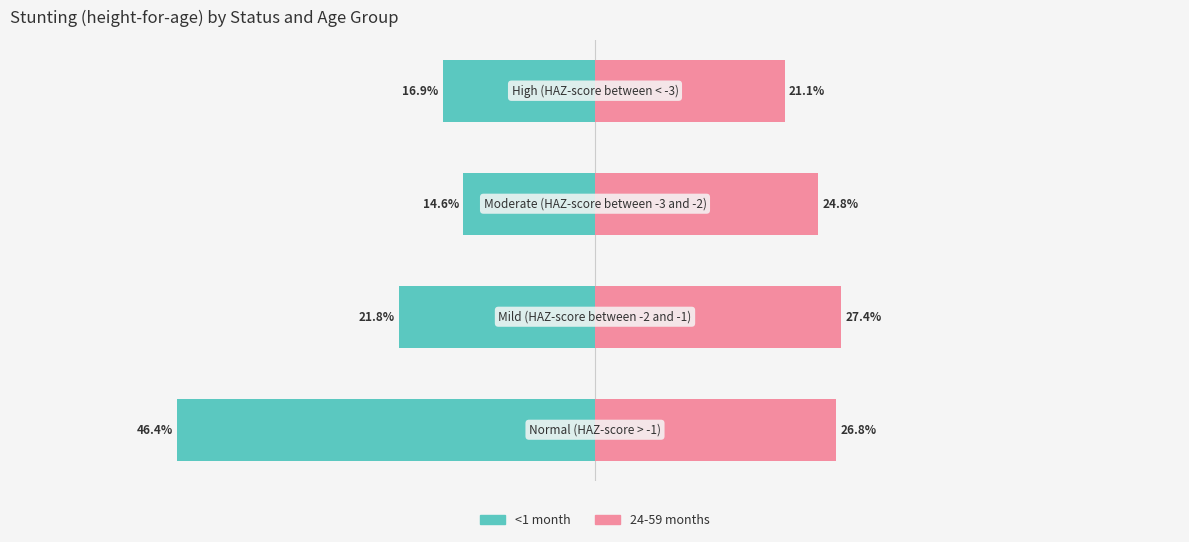

How many bars are there in each group?

2